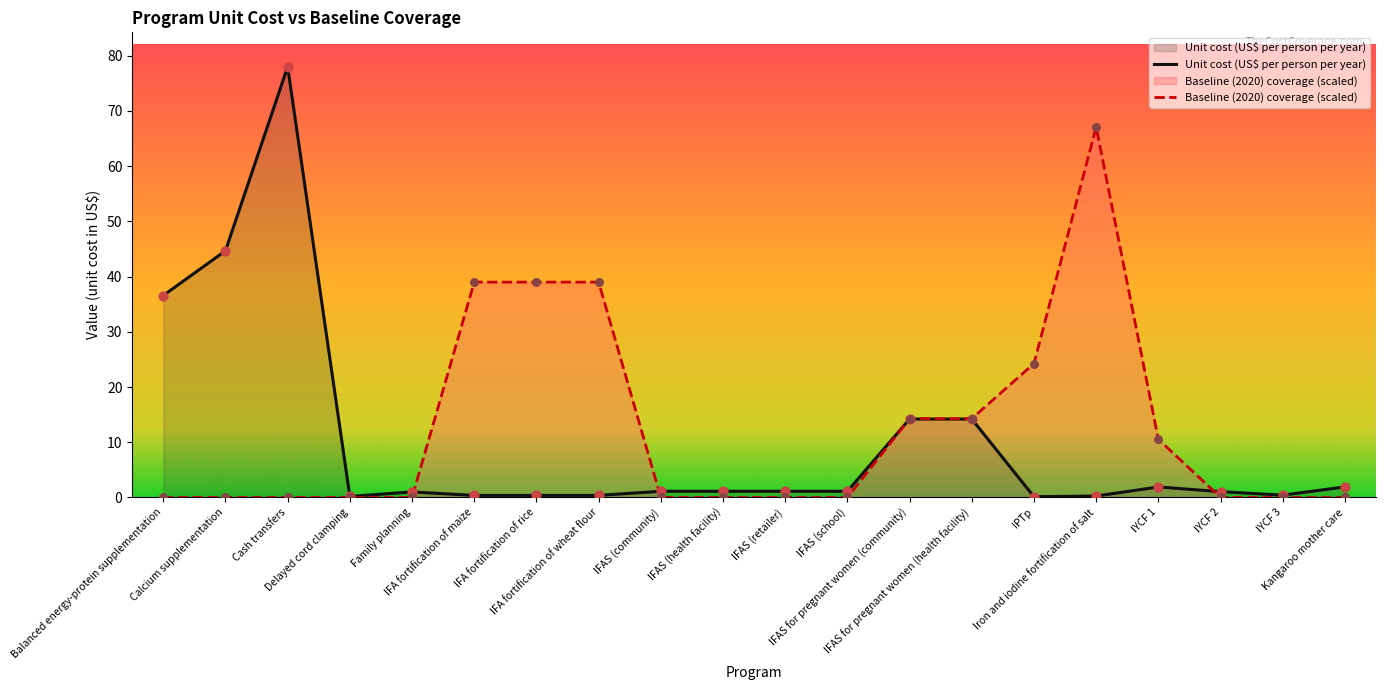

Which series contains the highest Y value?

Unit cost (US$ per person per year)